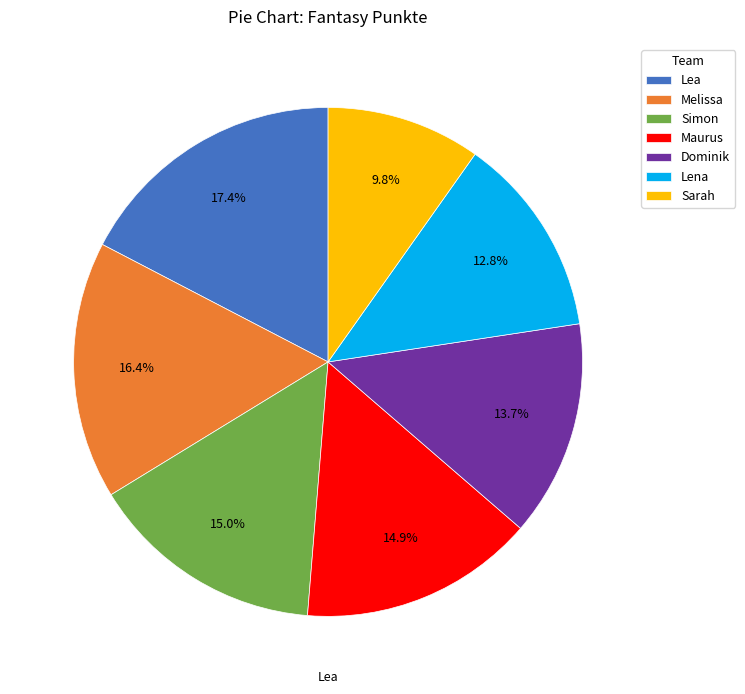

What portion of the pie excludes Melissa?

83.6%